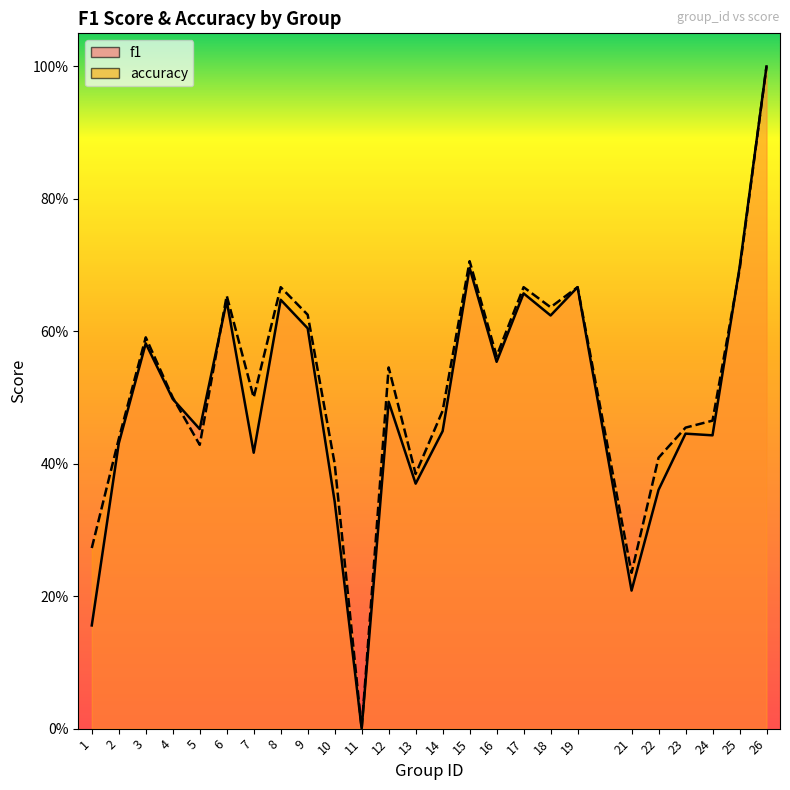

Does the chart have visible grid lines?

No